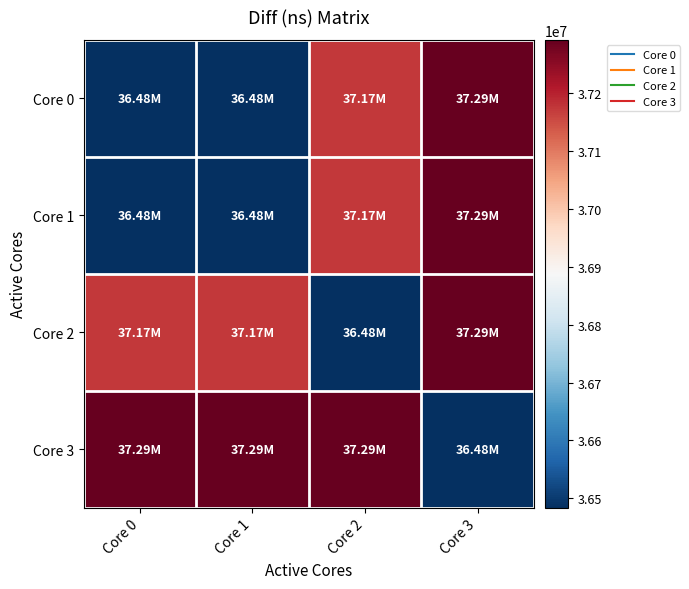

Which series has the largest range (max minus min)?

Core 0